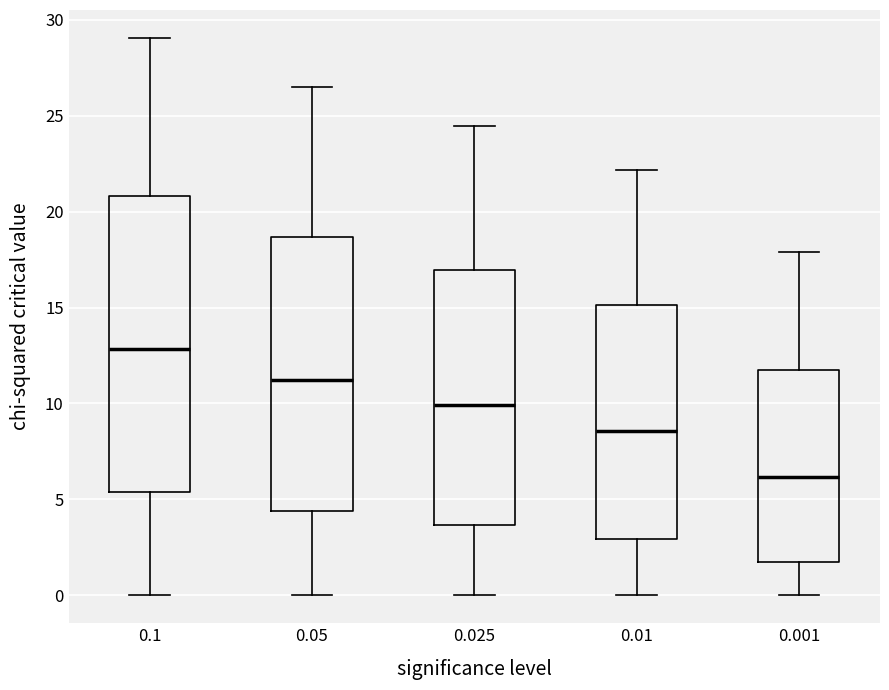

Reading left to right, transcribe this box plot: for each box, give where its median line is, the range the box spans, and where its two whiskers end, as read against the y-axis. The values are not printed on the chart, so give them approximately, as read against the axis.

0.1: median 13.0, box 5.5 to 21.0, whiskers 0.0 to 29.0
0.05: median 11.0, box 4.5 to 18.5, whiskers 0.0 to 26.5
0.025: median 10.0, box 3.5 to 17.0, whiskers 0.0 to 24.5
0.01: median 8.5, box 3.0 to 15.0, whiskers 0.0 to 22.0
0.001: median 6.0, box 1.5 to 11.5, whiskers 0.0 to 18.0